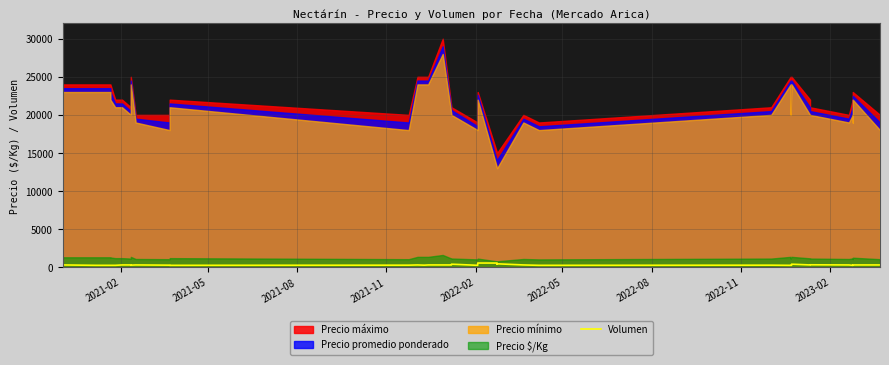

How many lines are shown in the chart?

1